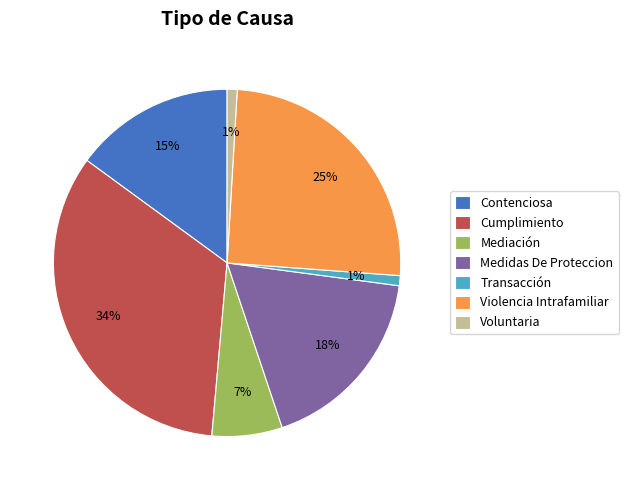

Which slice is the largest?

Cumplimiento